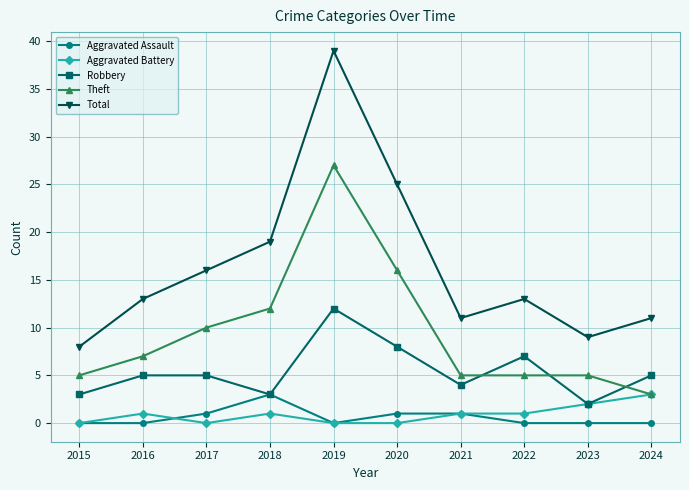

How many interior local valleys does the Total series have?

2